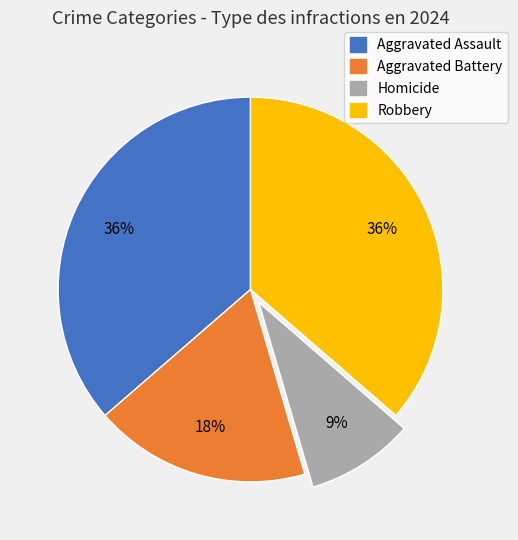

Which slice is the smallest?

Homicide